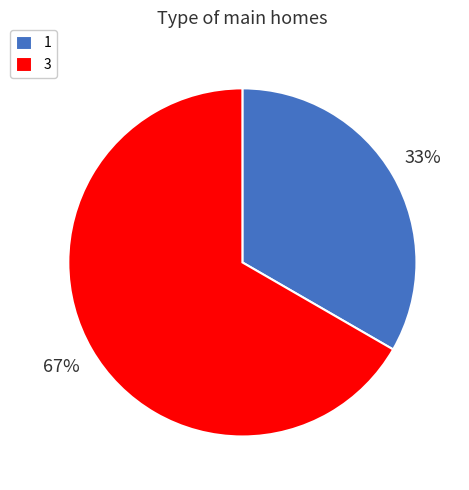

True or false: 1 accounts for 43% of the total.

False